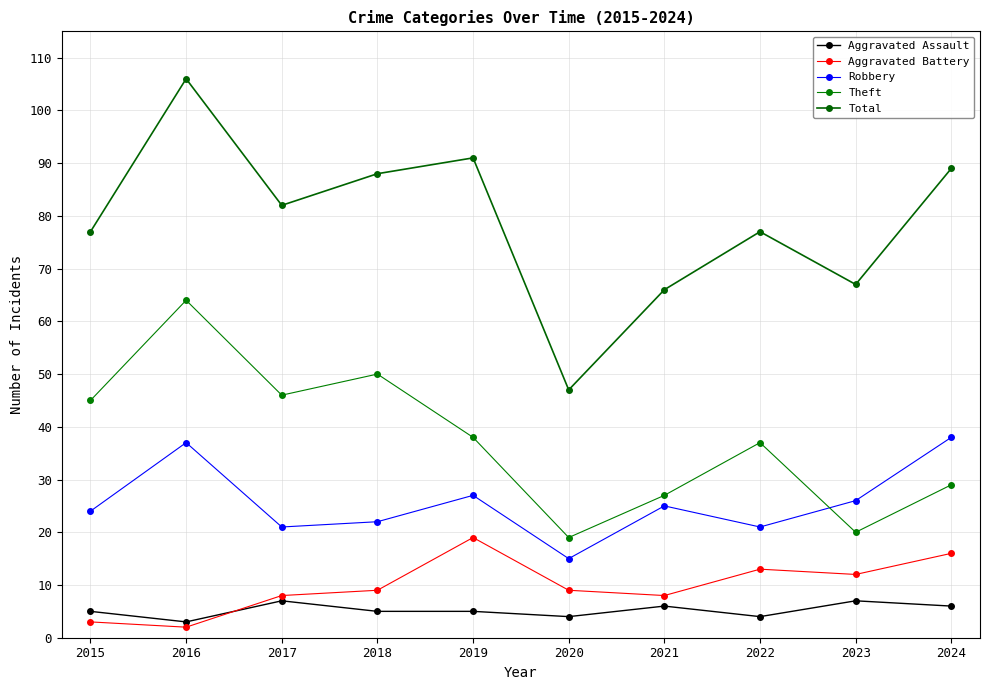

What is the average value of the Aggravated Assault series?

5